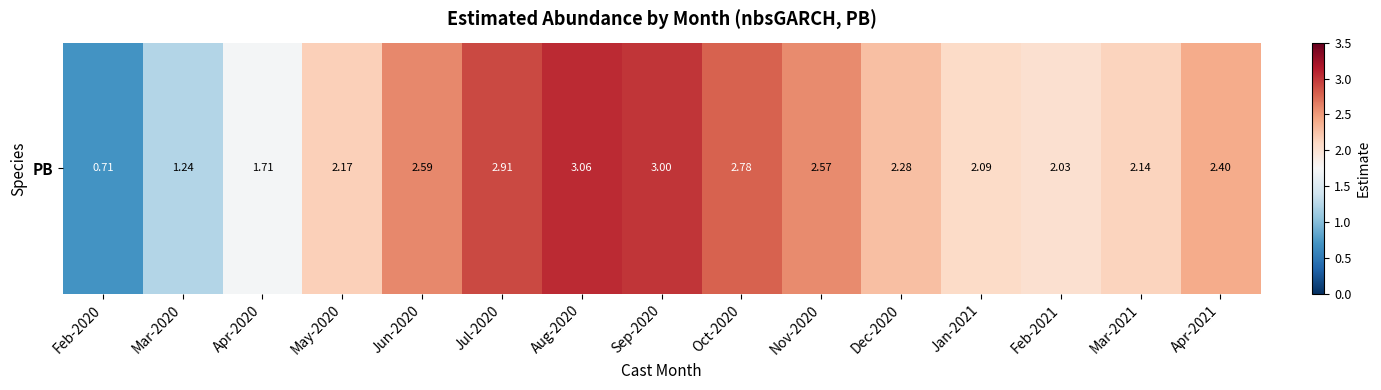

Rank the categories by value from highest to lowest.

Aug-2020, Sep-2020, Jul-2020, Oct-2020, Jun-2020, Nov-2020, Apr-2021, Dec-2020, May-2020, Mar-2021, Jan-2021, Feb-2021, Apr-2020, Mar-2020, Feb-2020